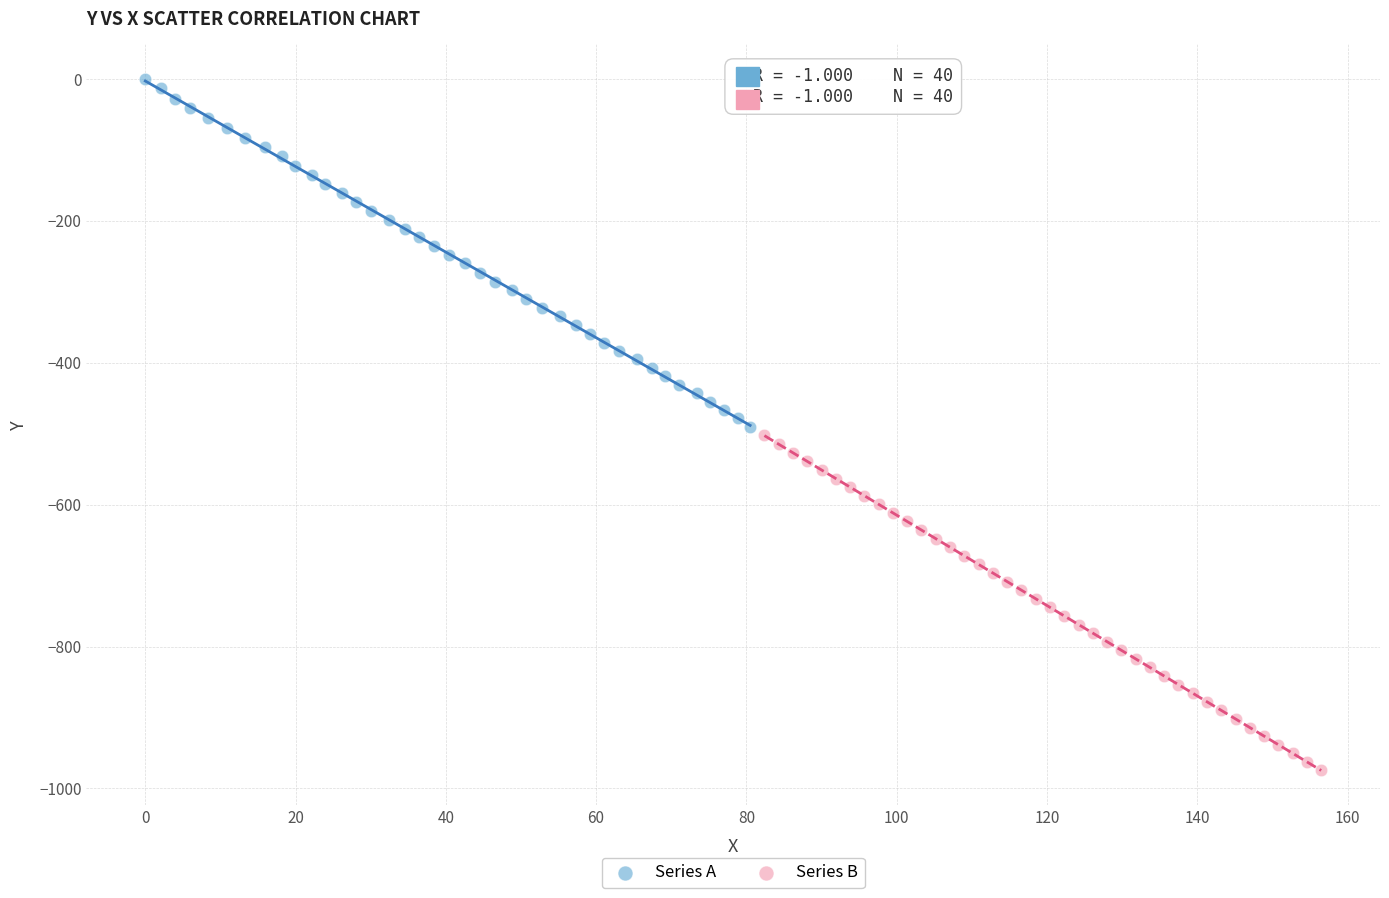

Which series has the widest spread of Y values?

Series A